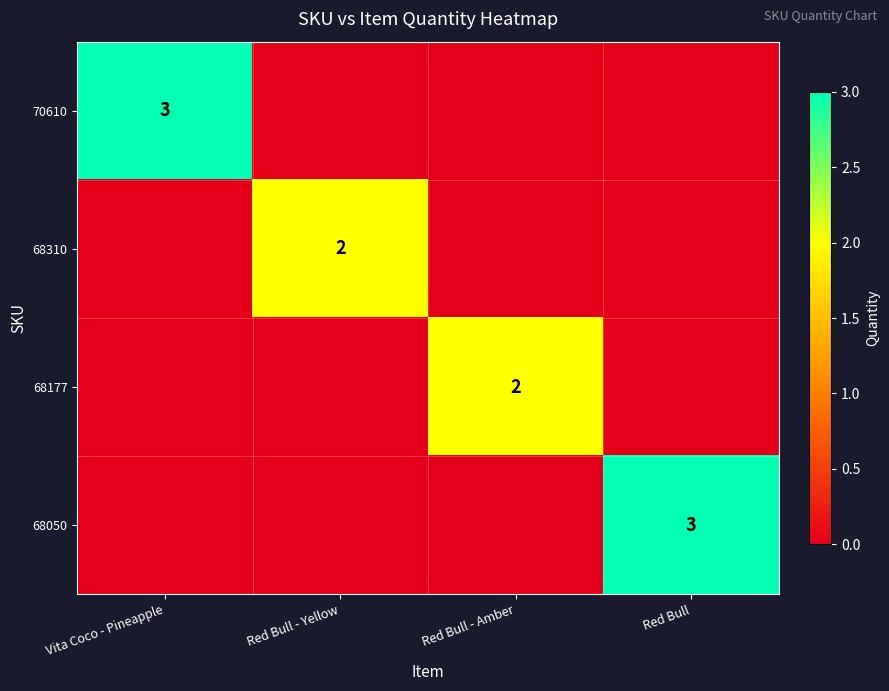

What is the spread (max minus min) of values at Red Bull - Amber?

2